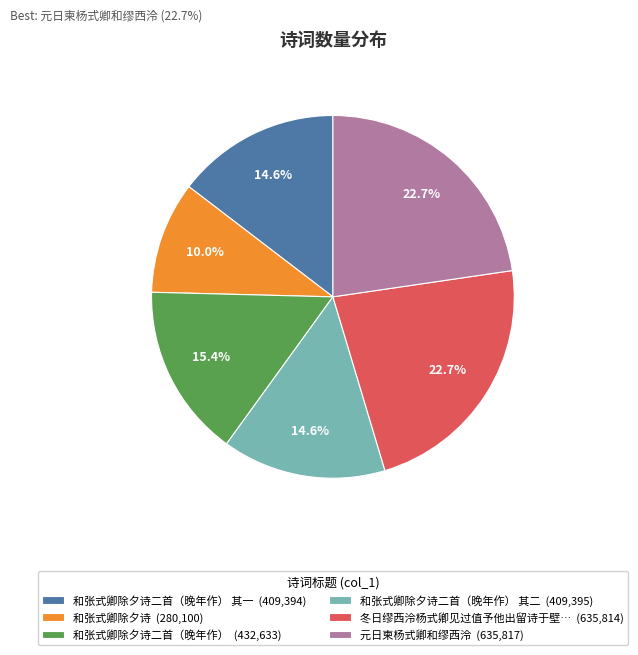

Does any single category account for the majority?

No